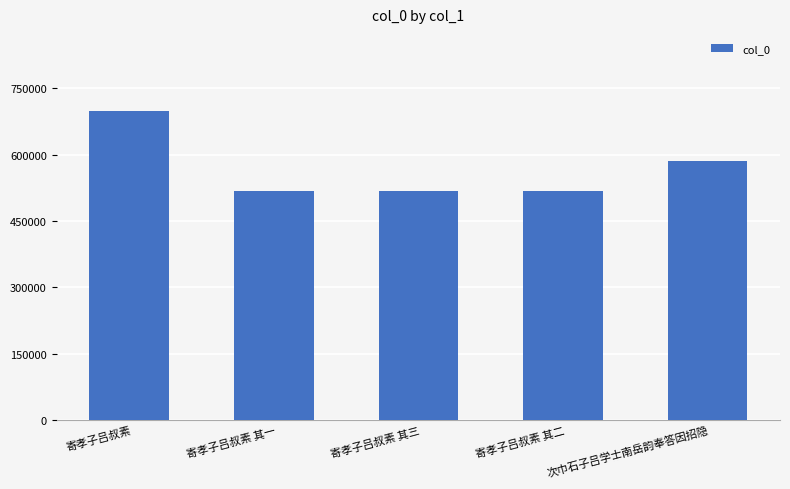

What value does the data have at 次巾石子吕学士南岳韵奉答因招隐?

585933